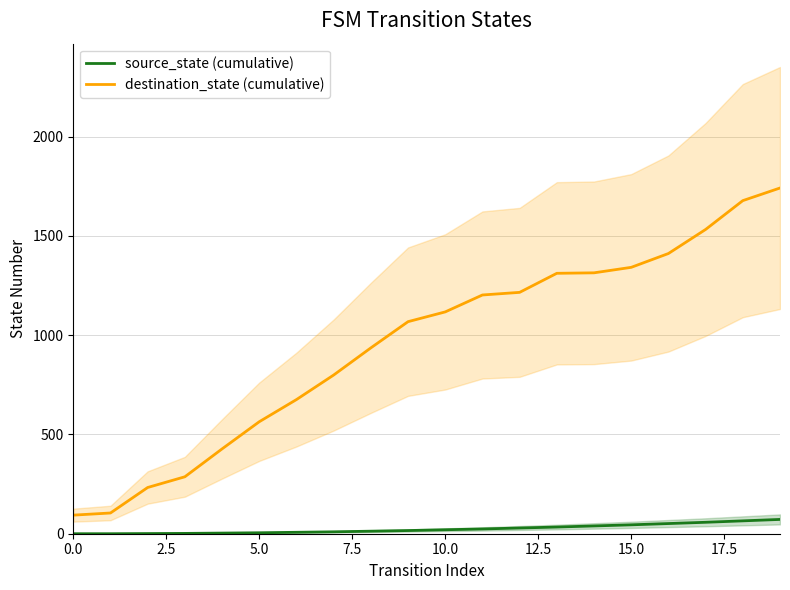

What position from the left is 15?

16